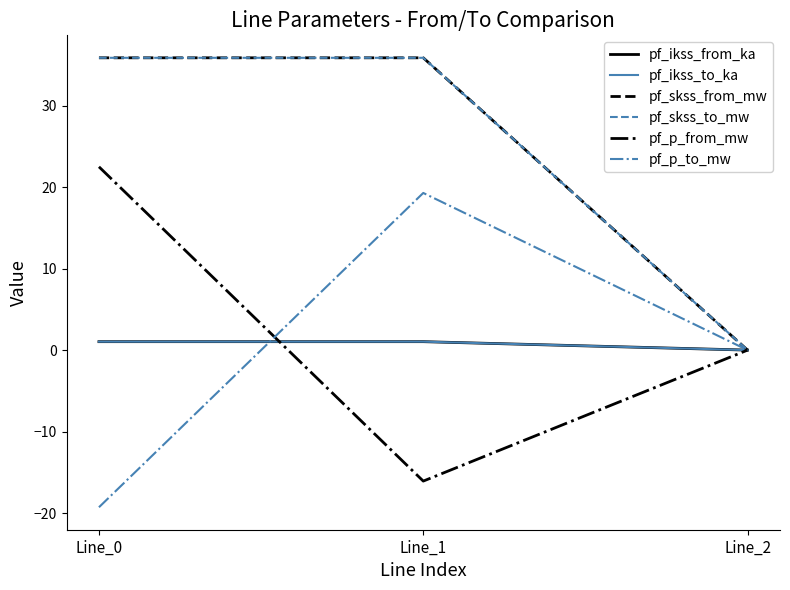

Read the pf_p_from_mw value at Line_0.

22.5